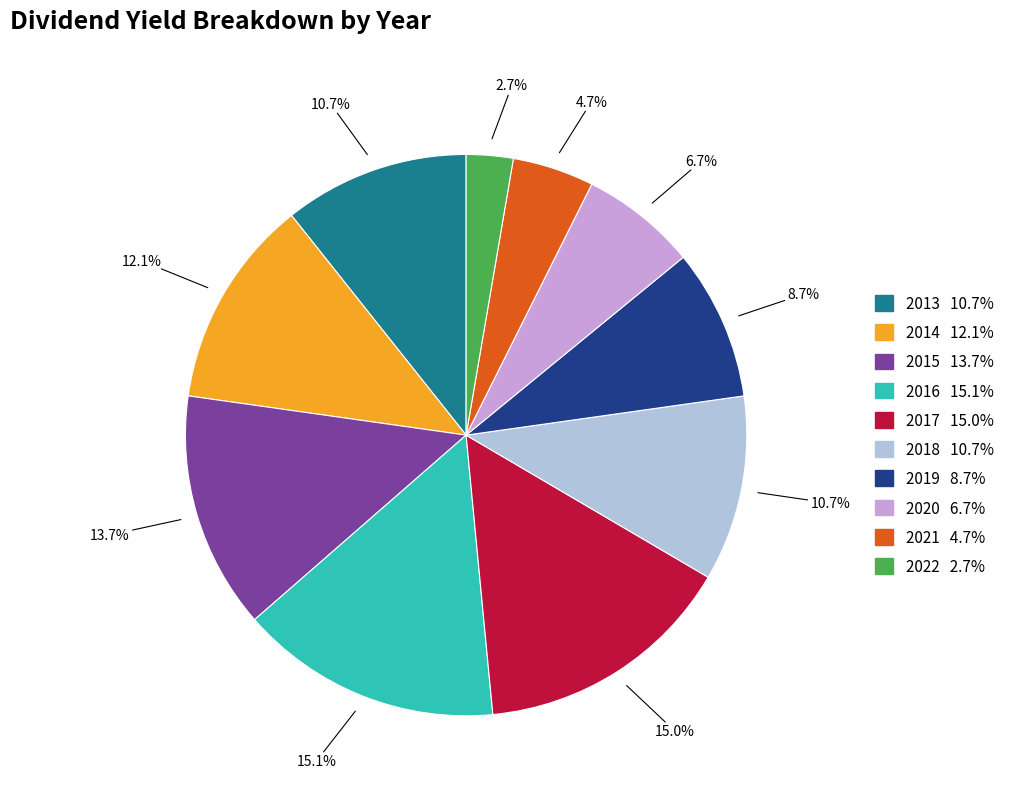

To the nearest percent, what percentage of the pie is 2013?

11%